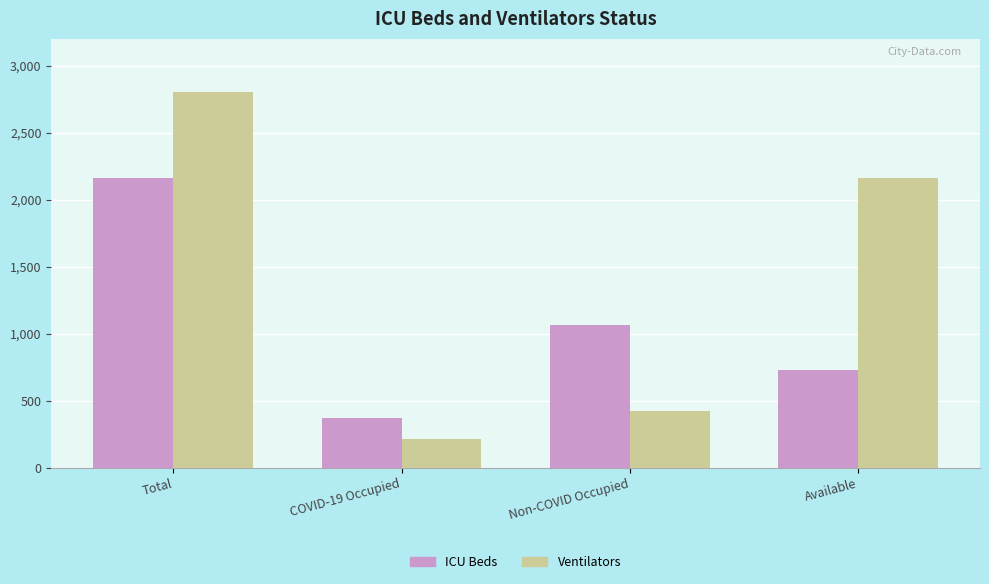

Is it true that ICU Beds equals 95 at COVID-19 Occupied?

False